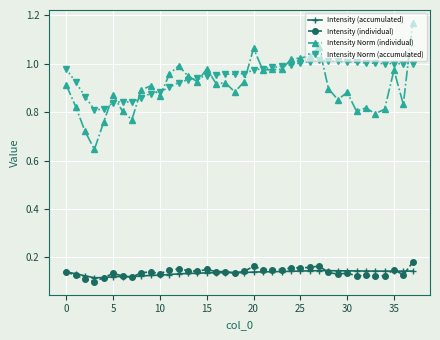

At how many categories does at least one series exceed 0?

38